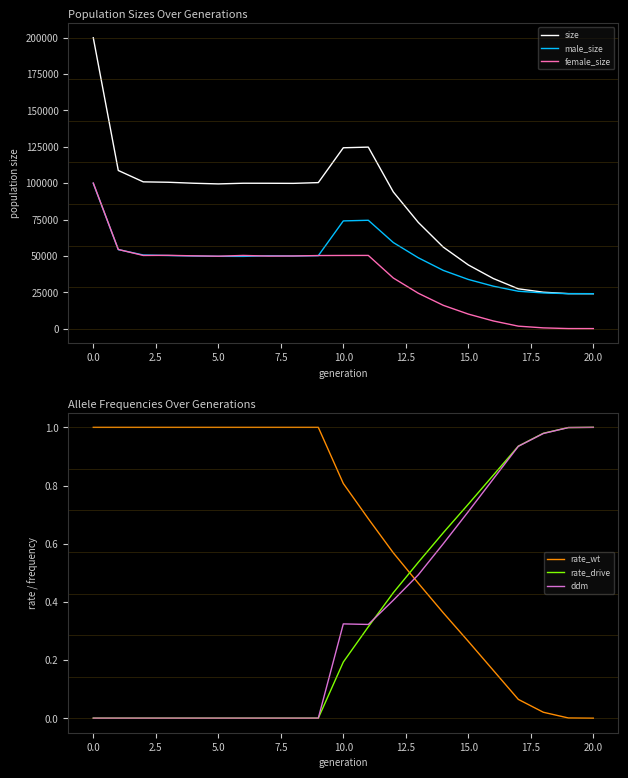

What is the total value across all series at 15?

87543.7